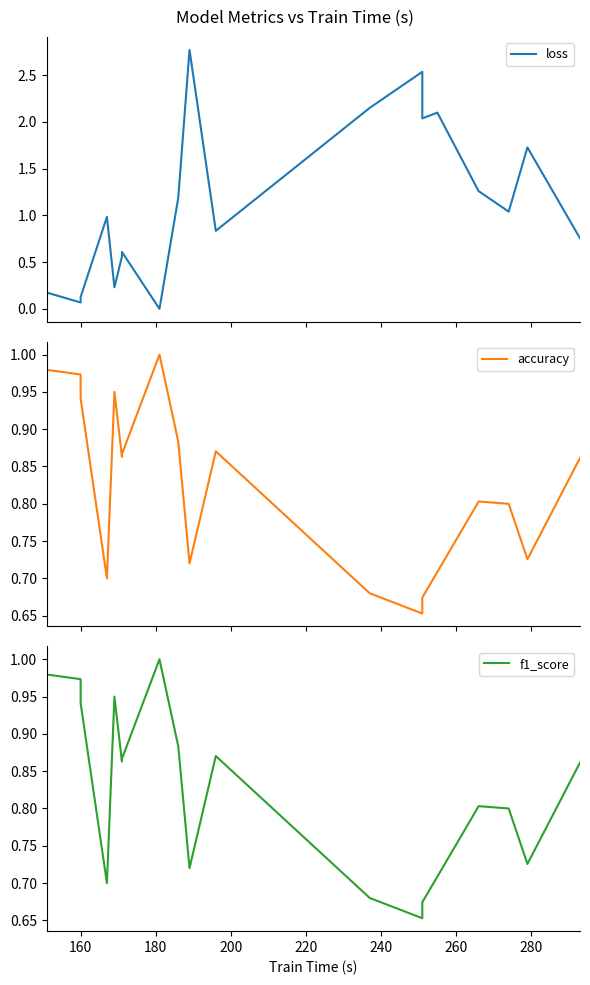

What is the difference between the second highest and second lowest values in the f1_score series?

0.3